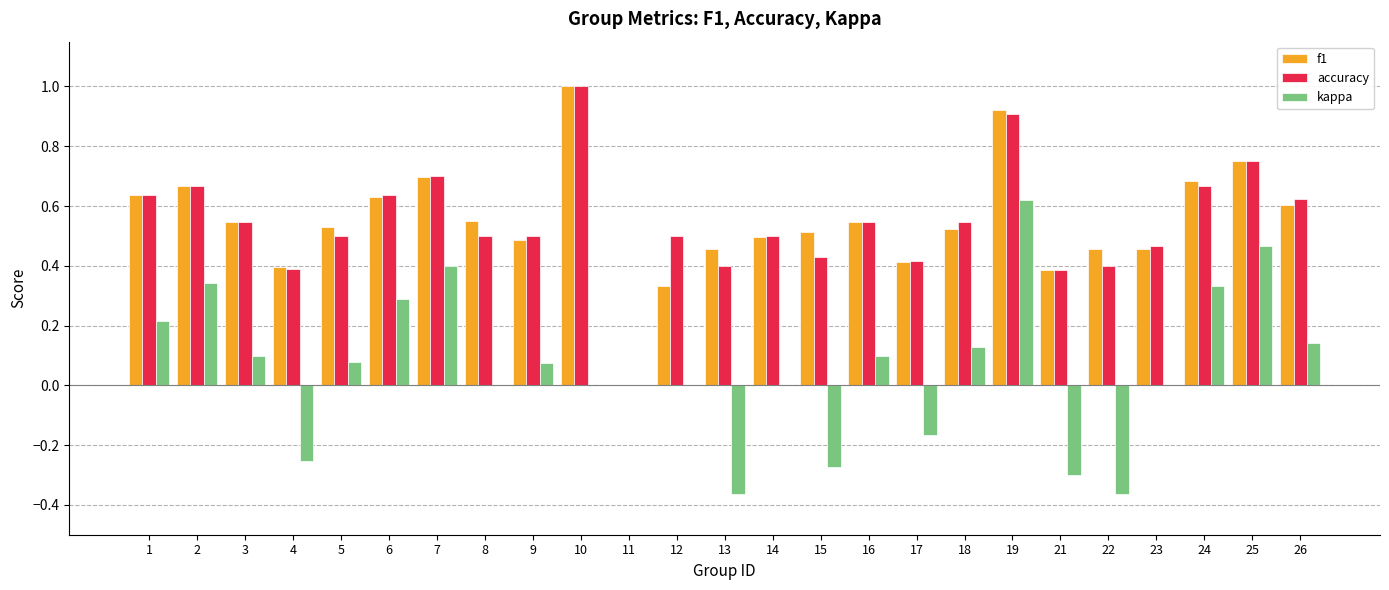

Is the value of kappa at 11 greater than the value of accuracy at 18?

No